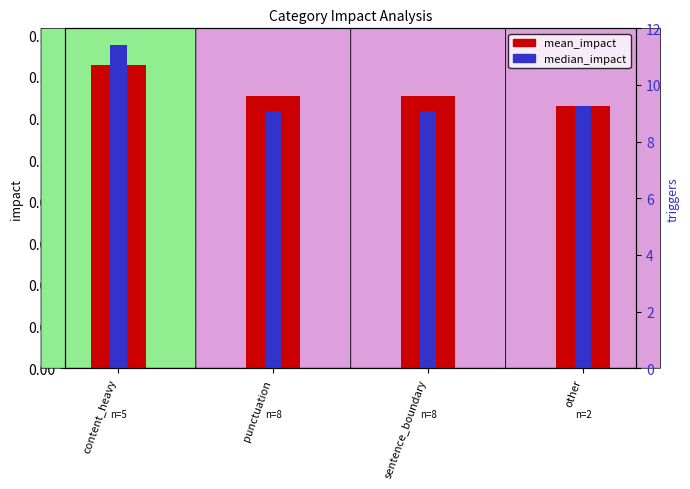

What is the total value across all series at sentence_boundary?

0.3